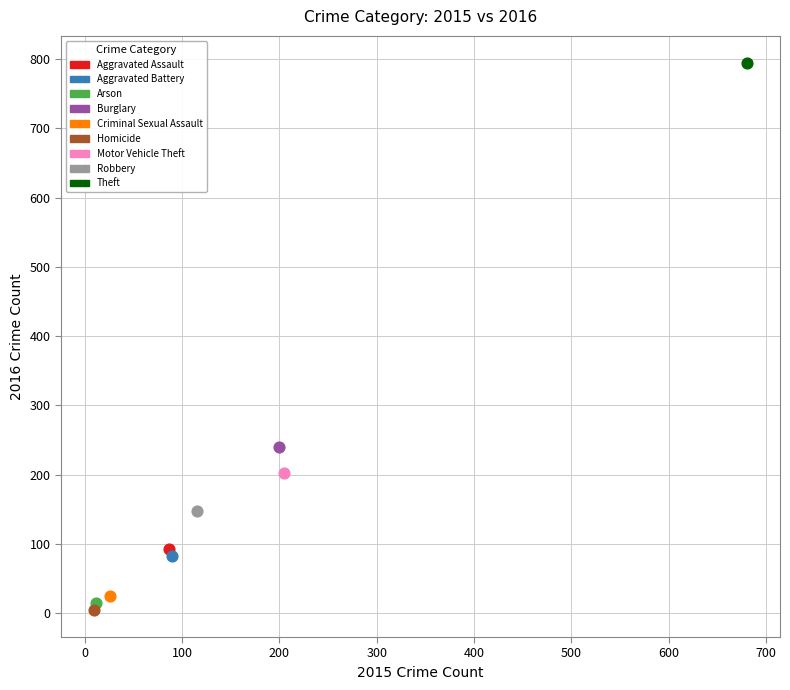

Which series contains the highest Y value?

Theft